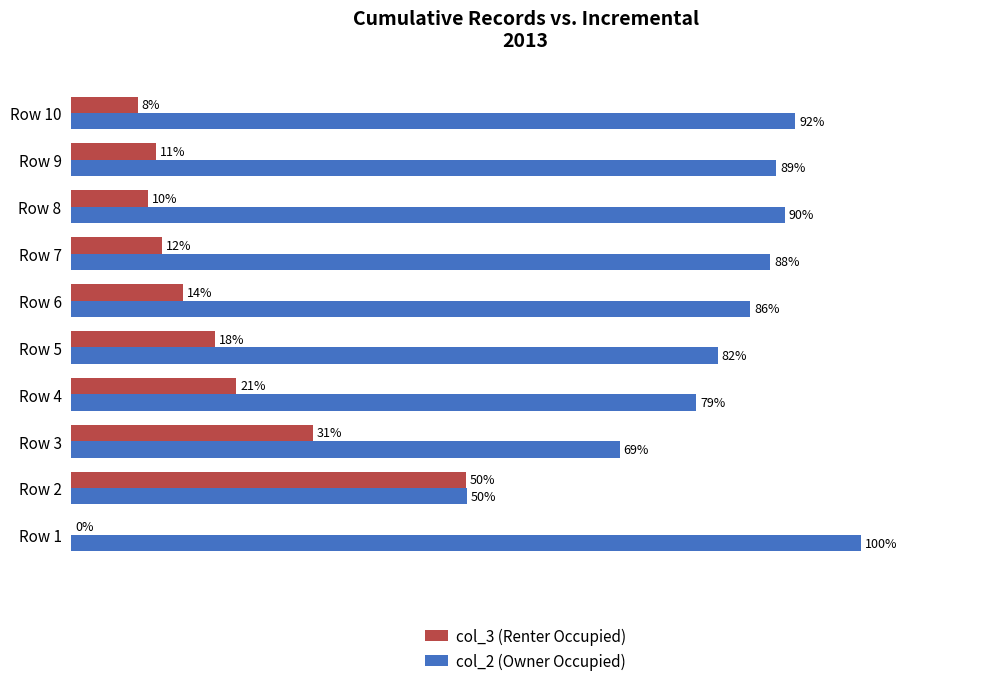

Which series has the largest total across all categories?

col_2 (Owner Occupied)